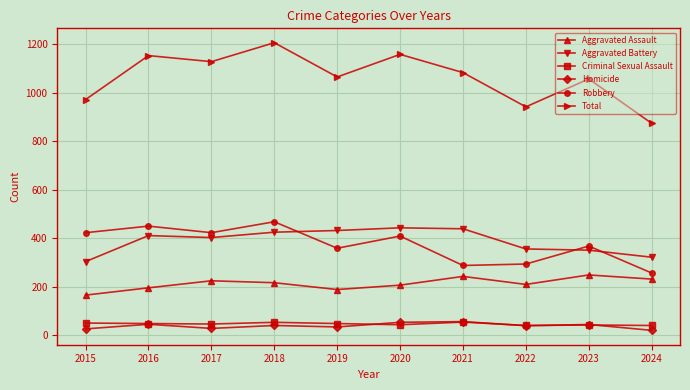

How many series are shown in this chart?

6